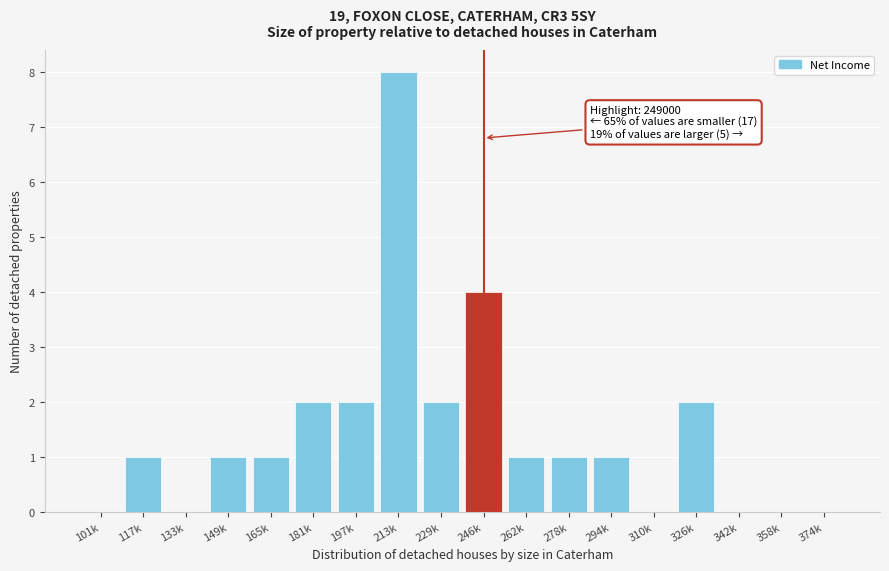

Reading left to right, list all the values displayed in this chart.

101k=0	117k=1	133k=0	149k=1	165k=1	181k=2	197k=2	213k=8	229k=2	246k=4	262k=1	278k=1	294k=1	310k=0	326k=2	342k=0	358k=0	374k=0